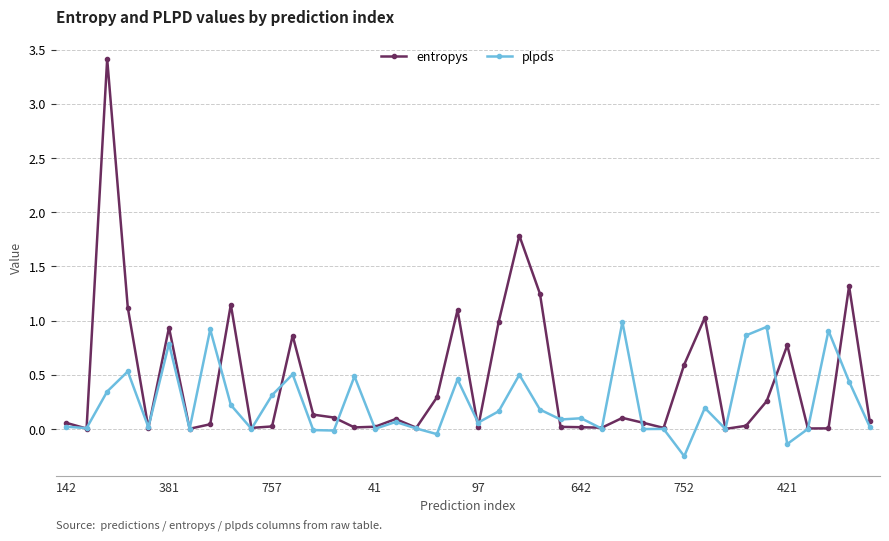

Which series has the largest total across all categories?

entropys